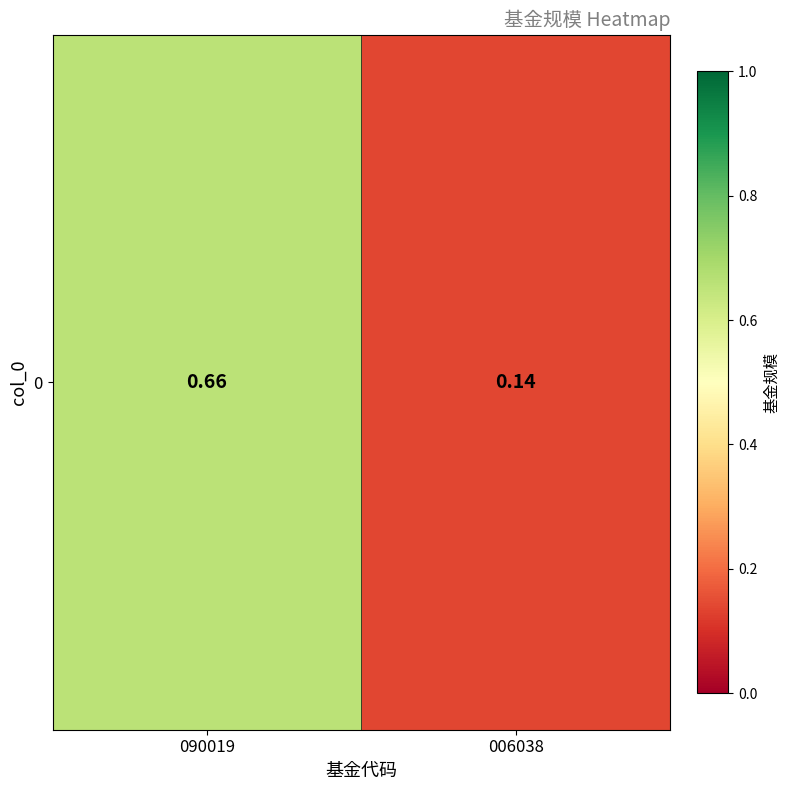

What is the change in value from 090019 to 006038?

-0.5